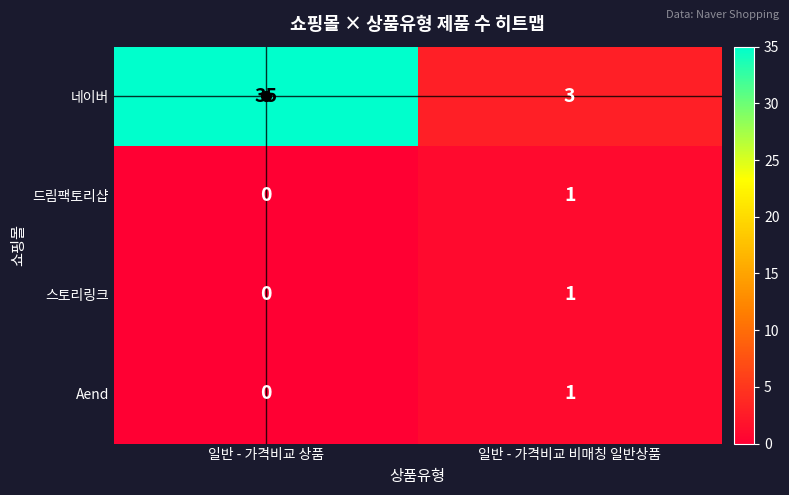

Is it true that 네이버 equals 1 at 일반 - 가격비교 비매칭 일반상품?

False